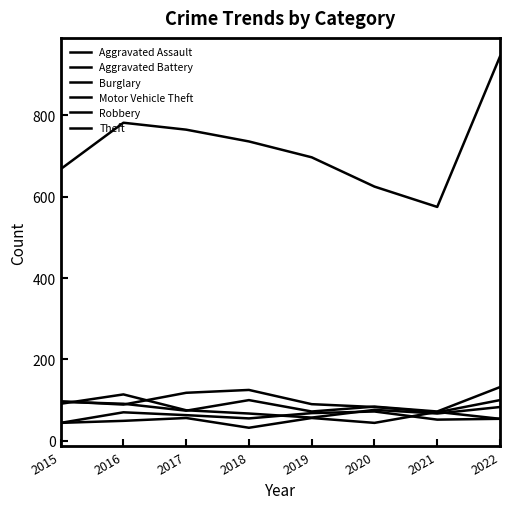

True or false: Theft and Motor Vehicle Theft cross at least once.

False